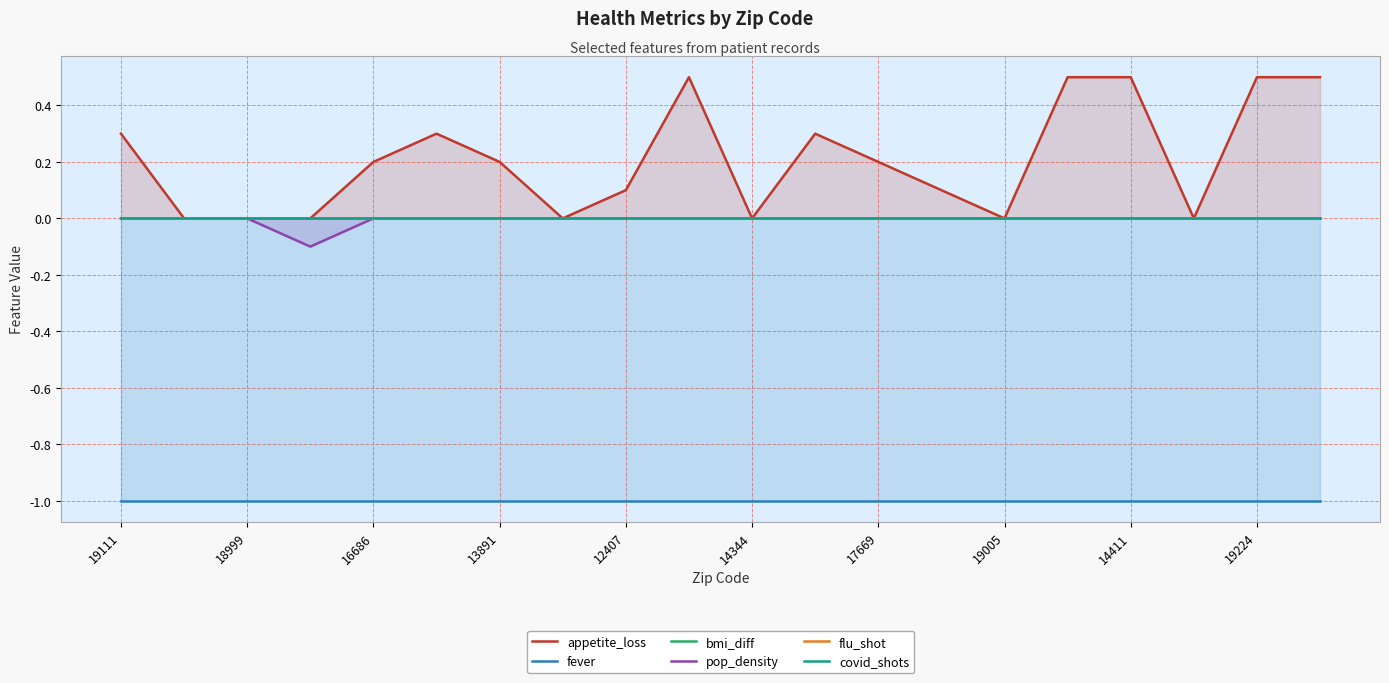

Is it true that fever equals -1.0 at 12407?

True